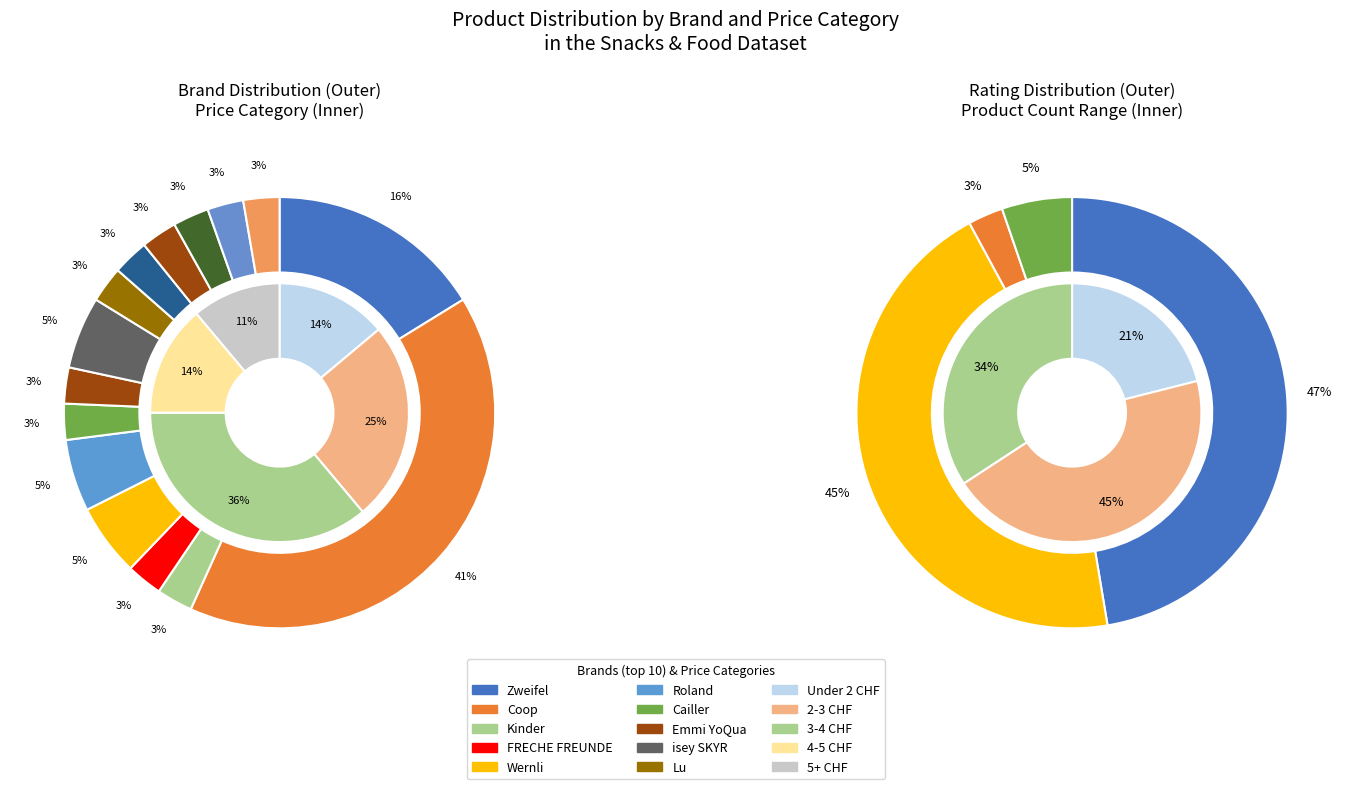

What percentage is NOT represented by Roland?

94.6%